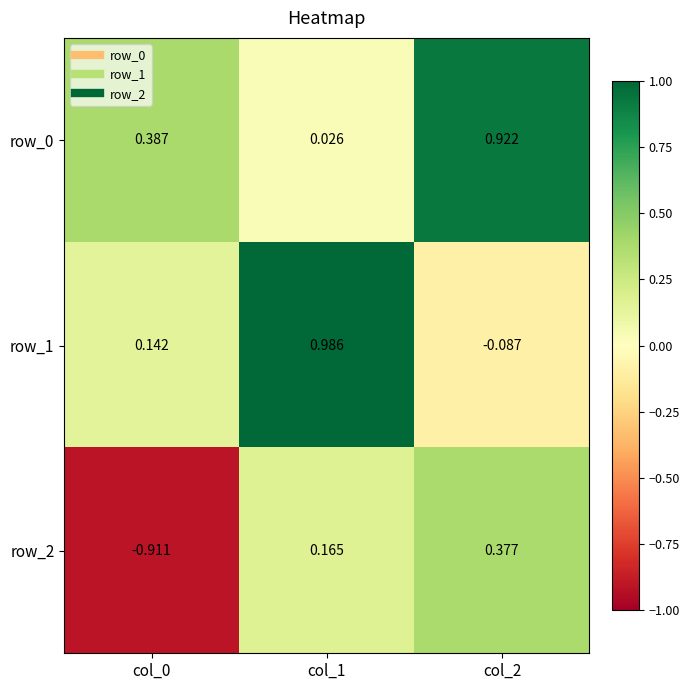

Is the value of row_1 at col_2 greater than the value of row_0 at col_1?

No